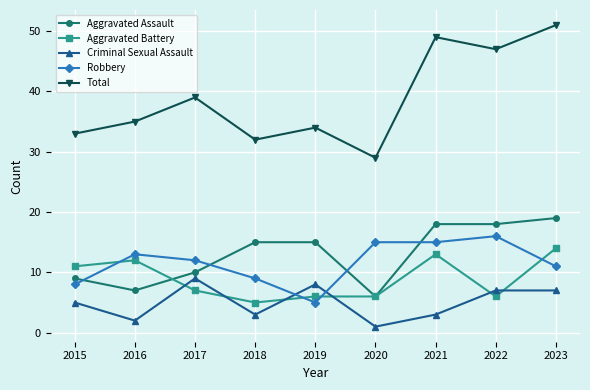

Which series has the largest range (max minus min)?

Total